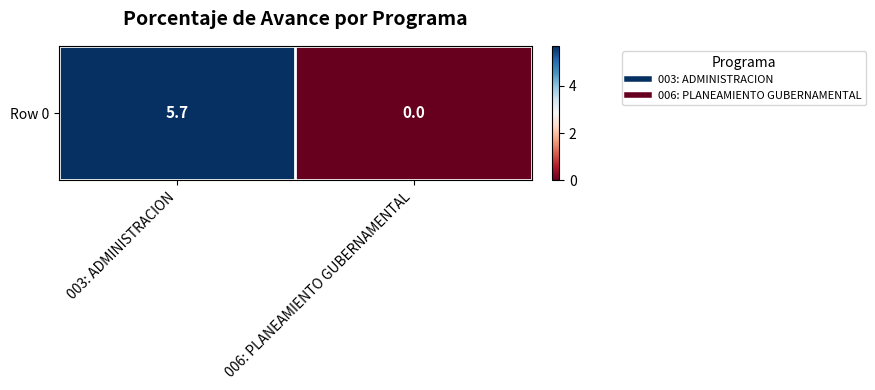

Reading left to right, transcribe all the data shown in this chart.

003: ADMINISTRACION=5.7	006: PLANEAMIENTO GUBERNAMENTAL=0.0